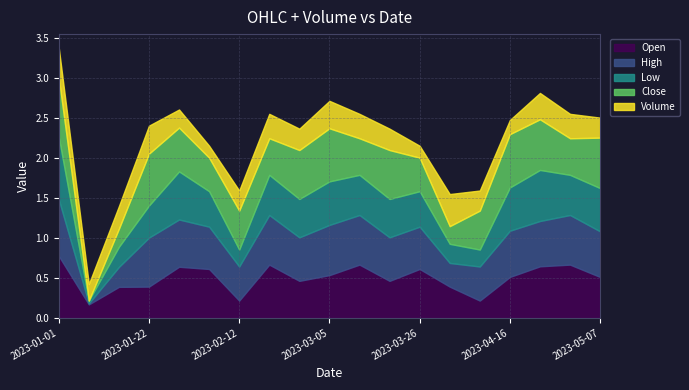

True or false: Close and High intersect in this chart.

True